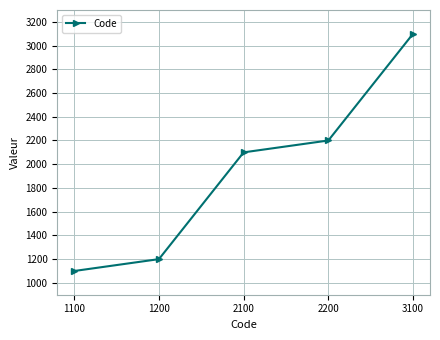

What is the sum of all values?

9700